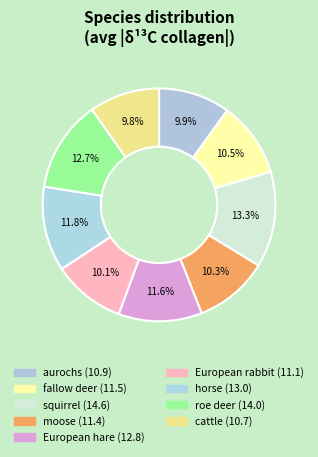

Count the number of slices in the pie.

9